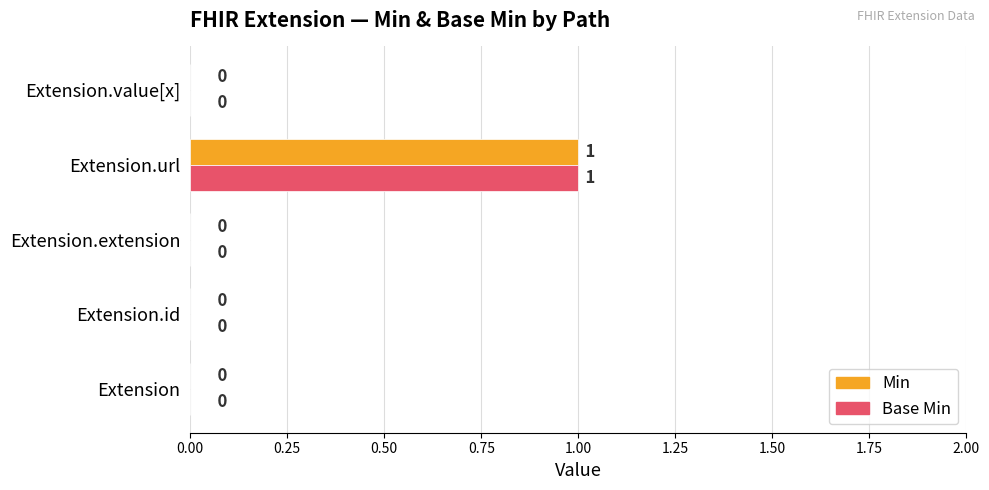

How many data points in Base Min are above 0?

1